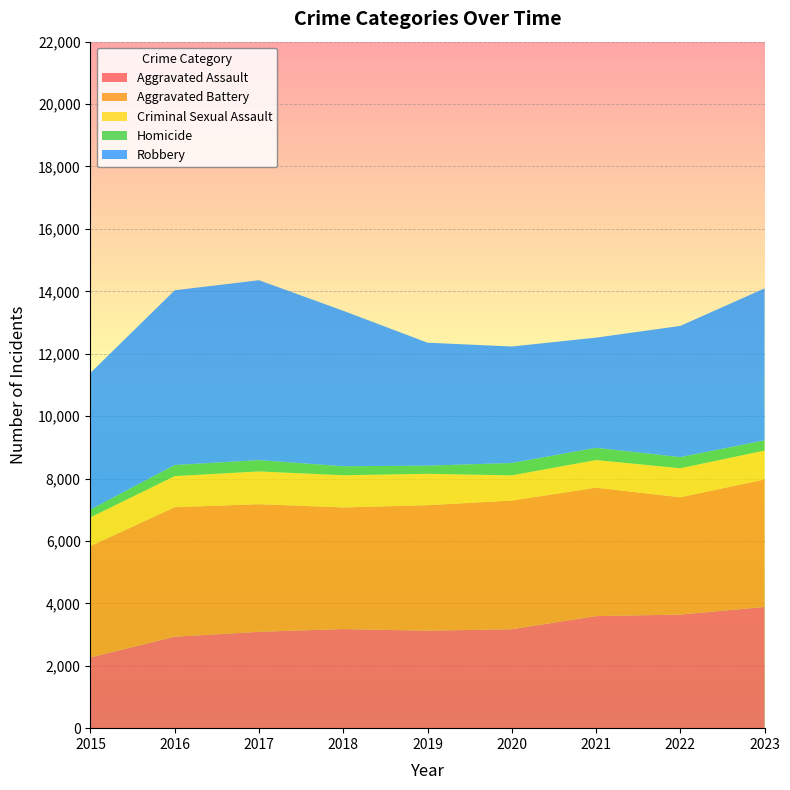

Reading left to right, what are all the values shown in this chart?

Aggravated Assault: 2015=2267	2016=2931	2017=3088	2018=3176	2019=3124	2020=3171	2021=3591	2022=3640	2023=3885
Aggravated Battery: 2015=3569	2016=4150	2017=4090	2018=3898	2019=4021	2020=4123	2021=4116	2022=3759	2023=4085
Criminal Sexual Assault: 2015=921	2016=997	2017=1050	2018=1031	2019=1007	2020=808	2021=885	2022=931	2023=926
Homicide: 2015=249	2016=356	2017=362	2018=289	2019=261	2020=397	2021=392	2022=357	2023=327
Robbery: 2015=4379	2016=5599	2017=5765	2018=4982	2019=3940	2020=3732	2021=3531	2022=4204	2023=4870